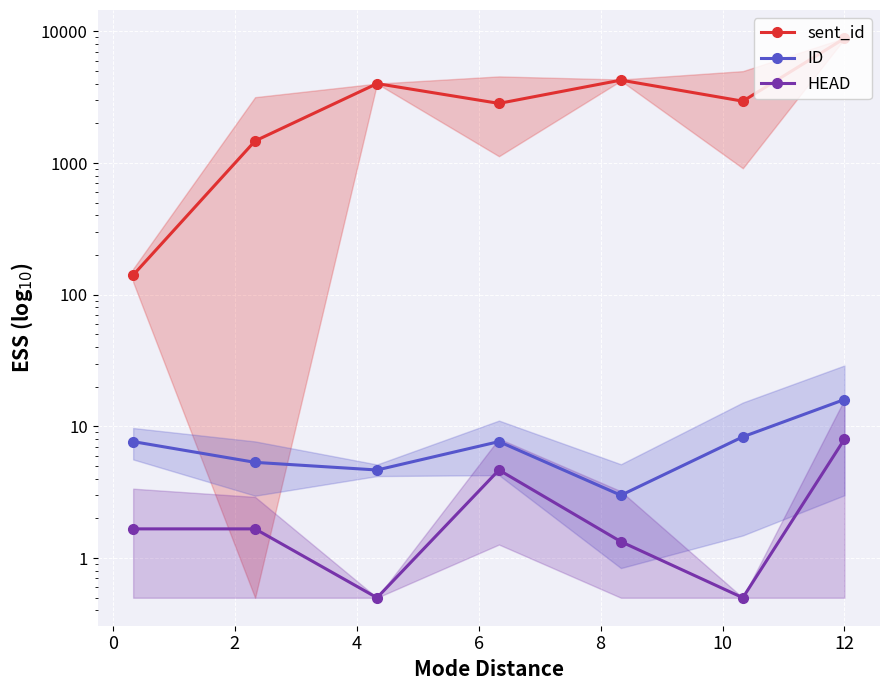

Which category has the highest value across all series?

12